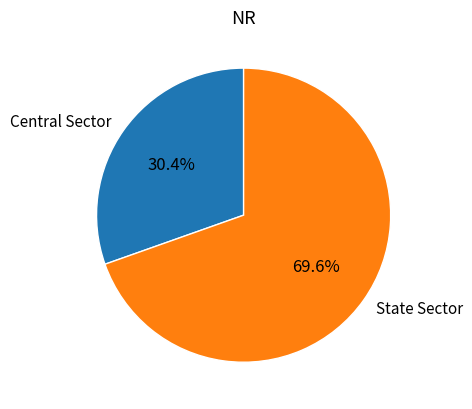

Approximately how many times larger is the value at Central Sector compared to State Sector?

0.4